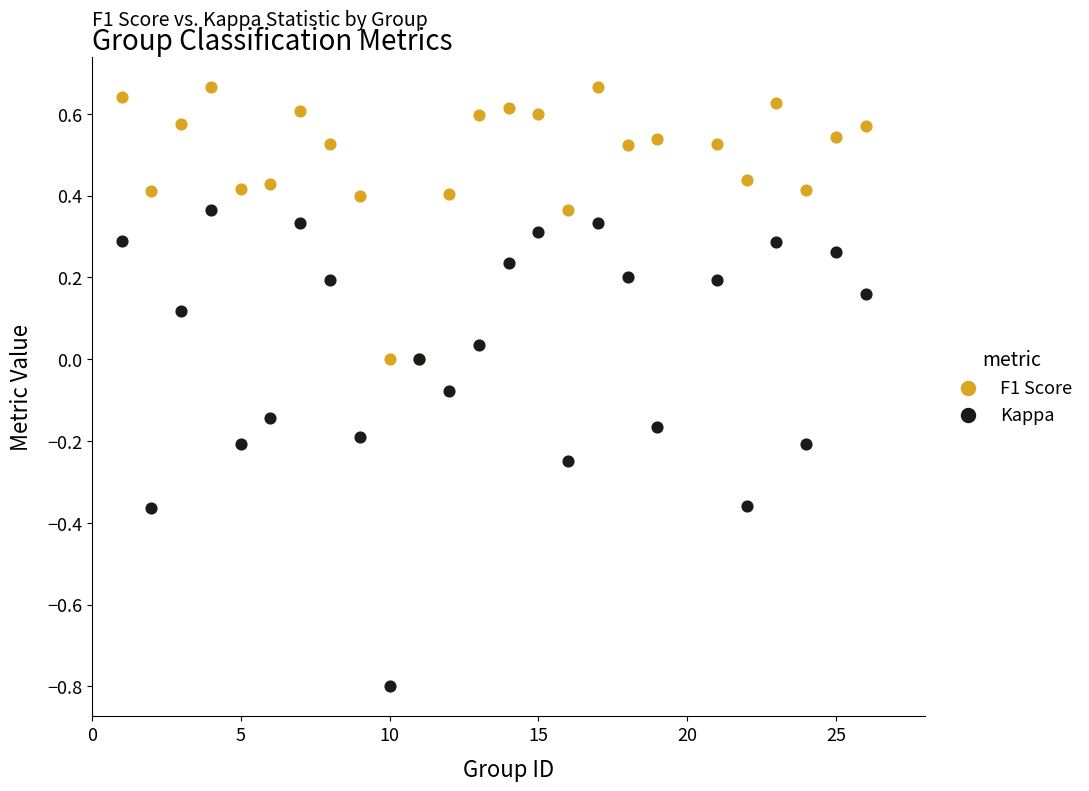

Which series has the widest spread of Y values?

Kappa